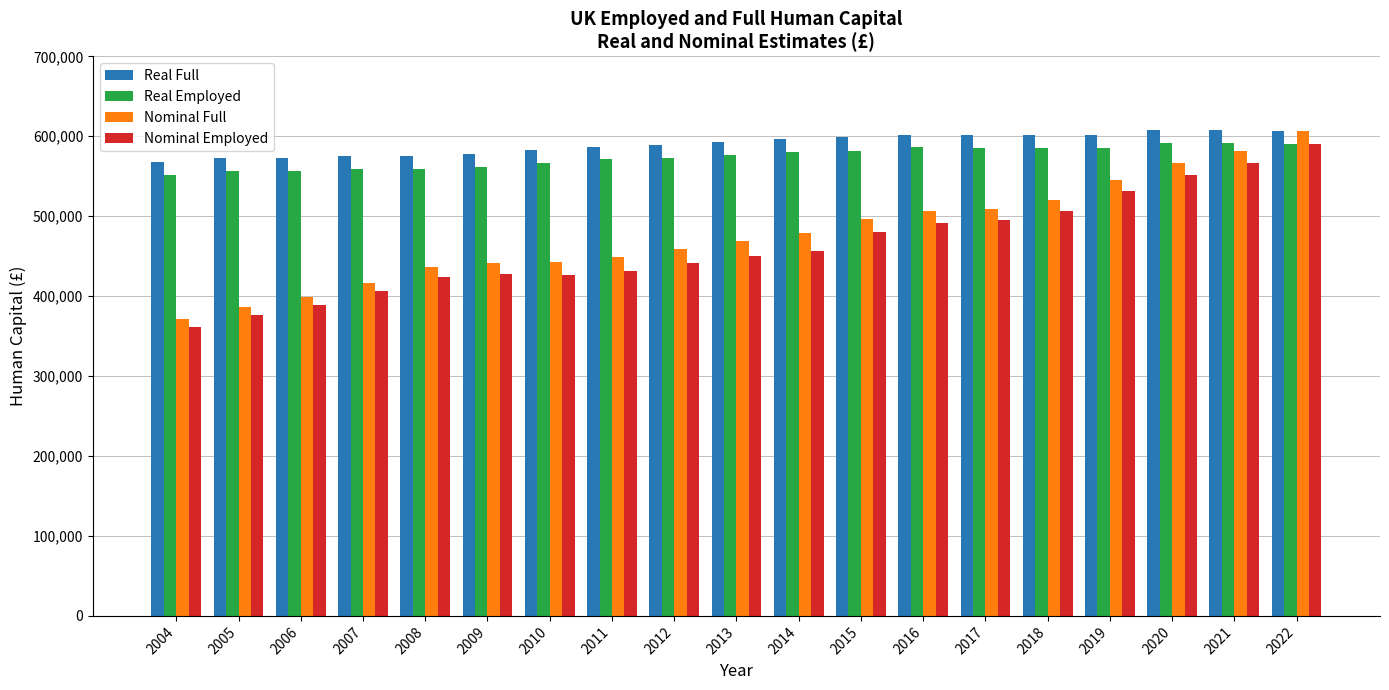

What is the difference between the maximum and minimum values in the Nominal Employed series?

228000